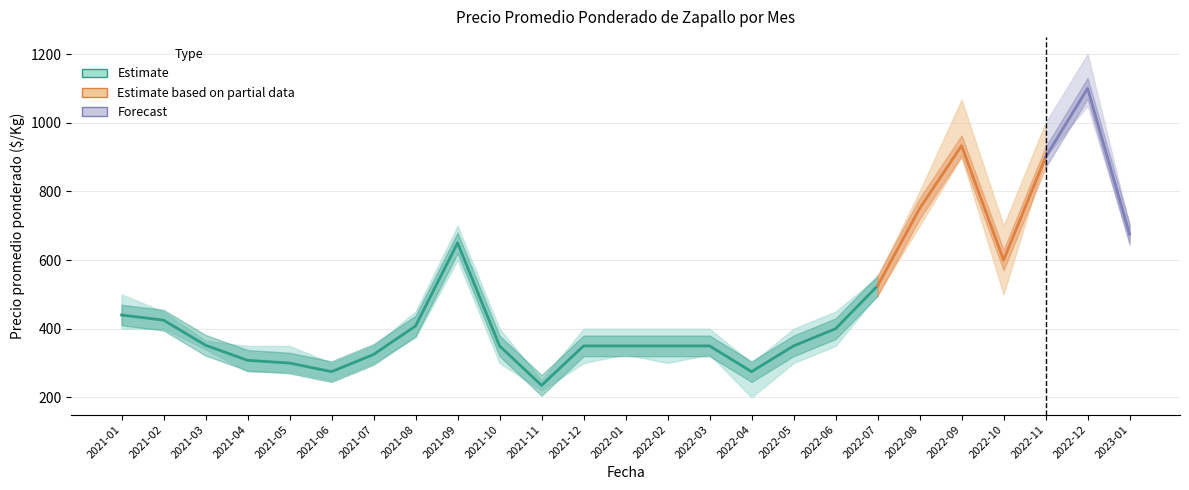

At which category is the sum across all series the highest?

2022-12